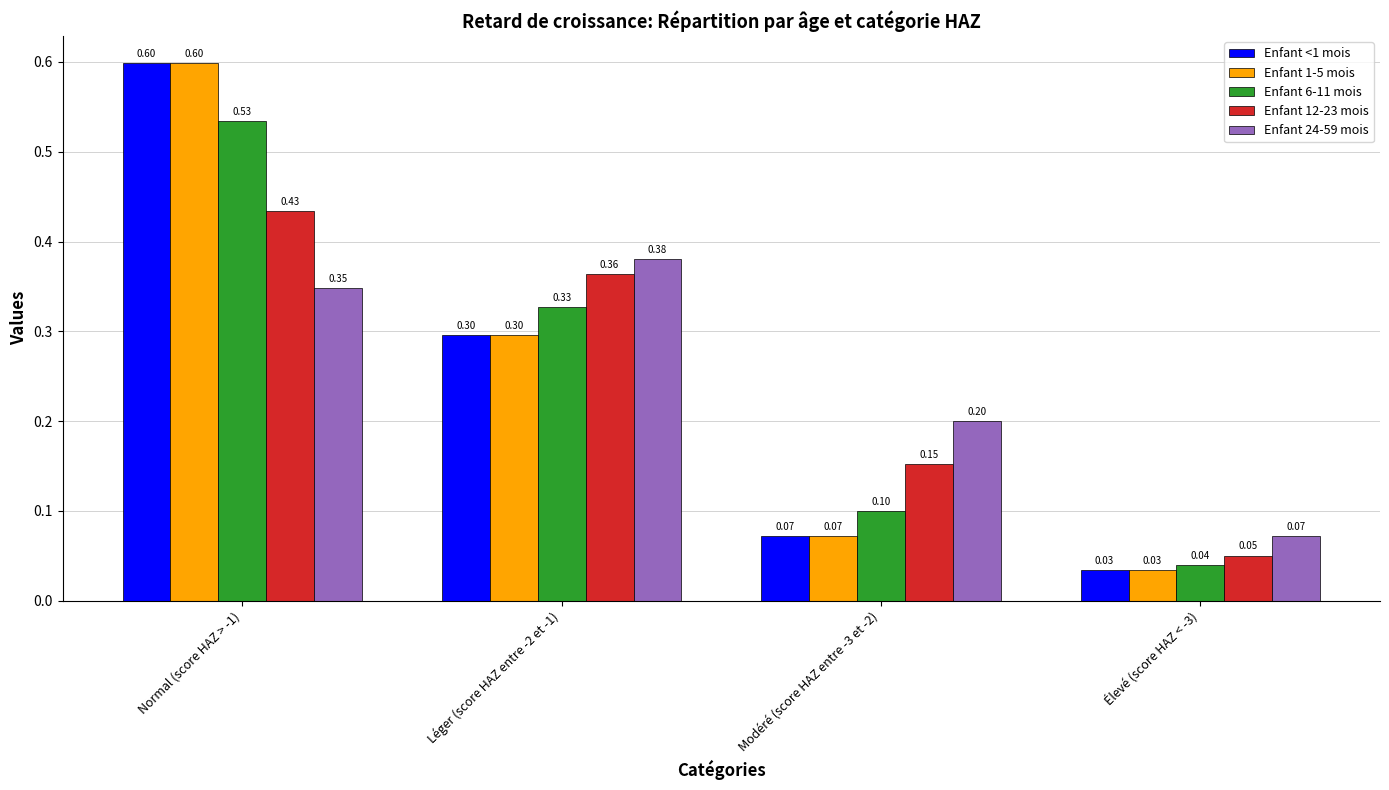

List the labels in order of Enfant 12-23 mois value, largest first.

Normal (score HAZ > -1), Léger (score HAZ entre -2 et -1), Modéré (score HAZ entre -3 et -2), Élevé (score HAZ < -3)